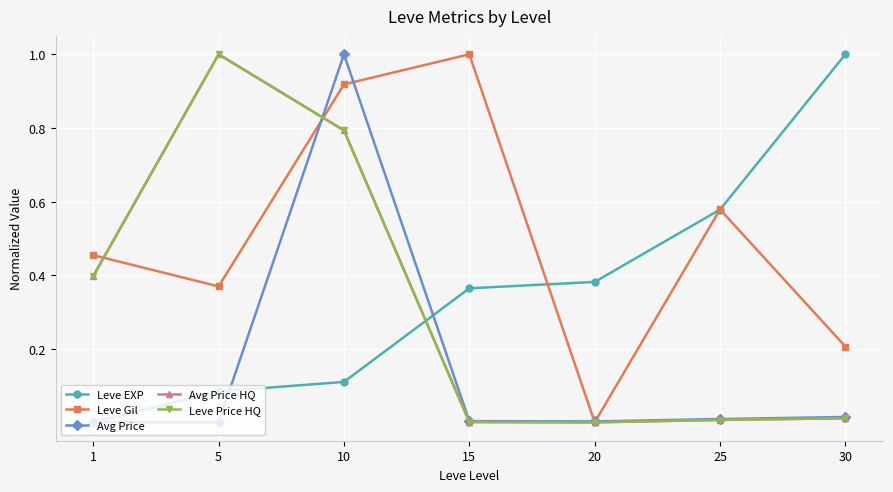

How many interior local valleys does the Leve Gil series have?

2